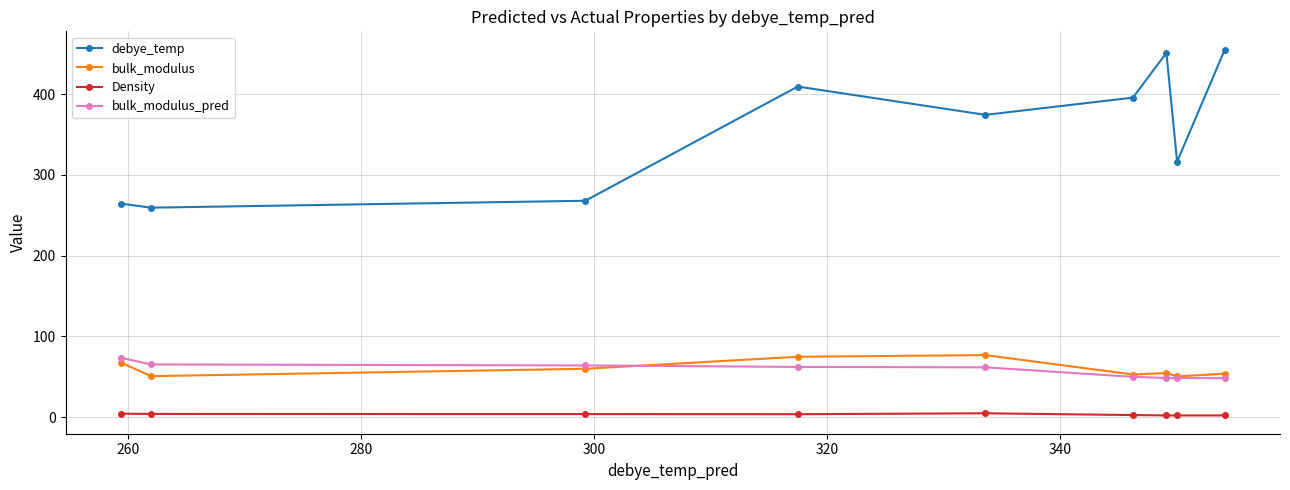

What is the maximum value shown in the chart?

455.2